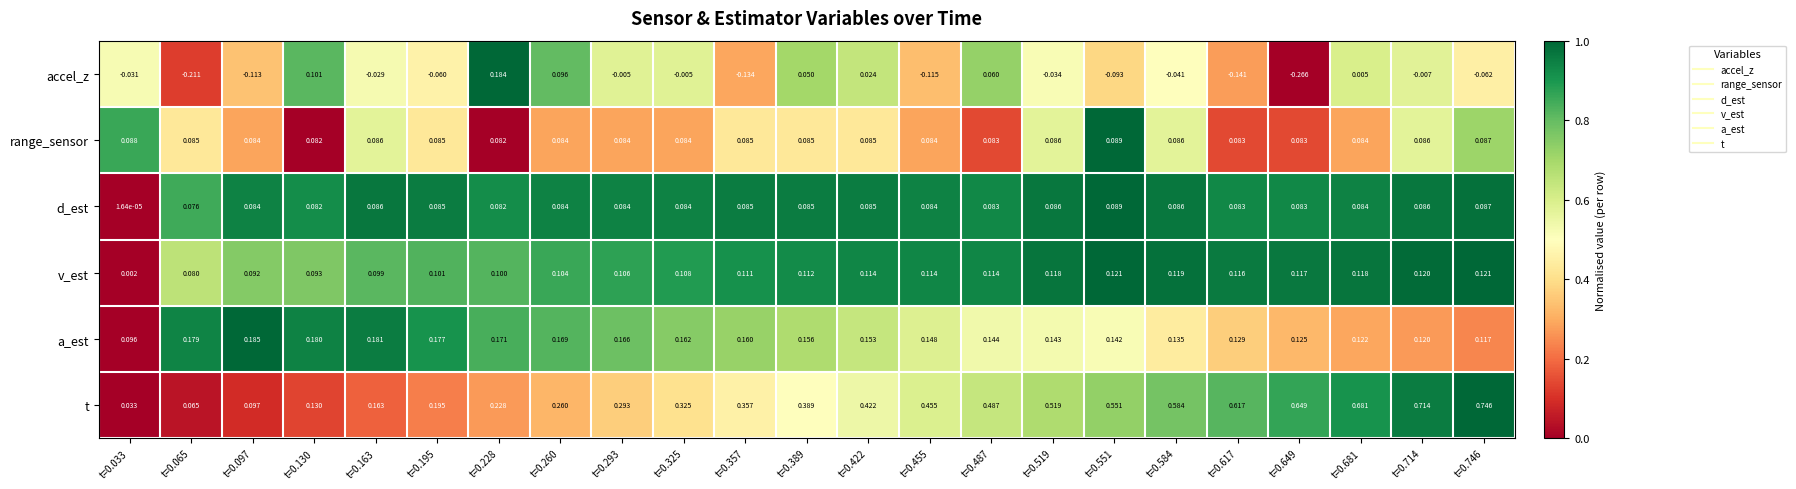

Which series has the widest spread of values?

t